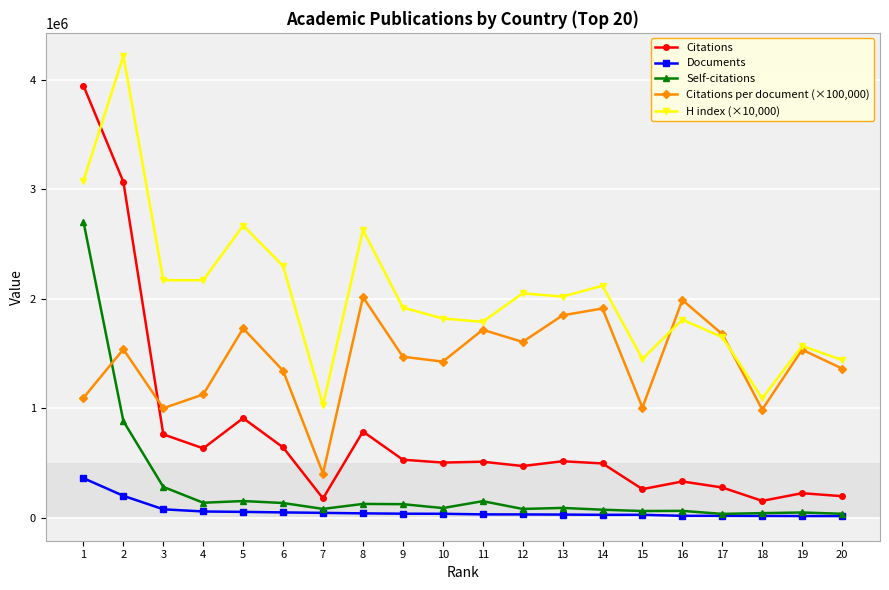

What is the difference between the Documents values at 14 and 4?

30343.0